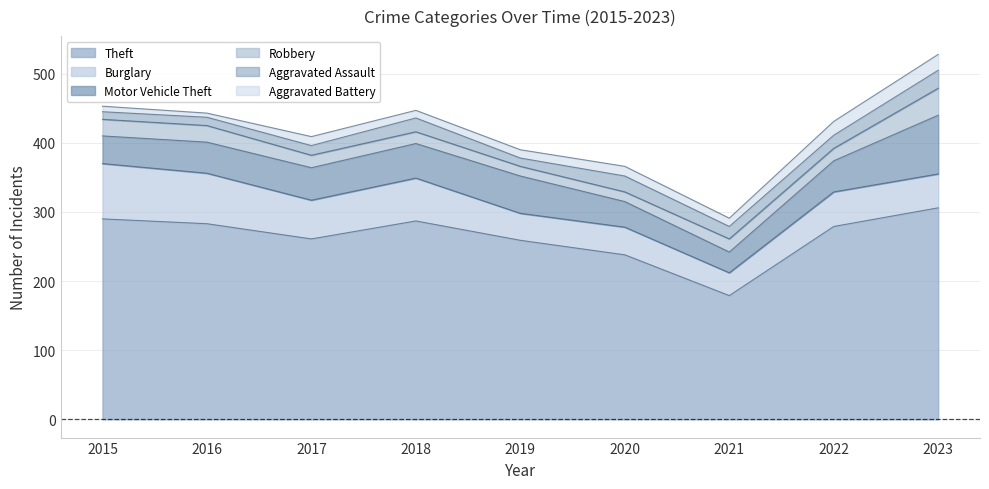

What is the sum of the Aggravated Battery values at 2021 and 2019?

24